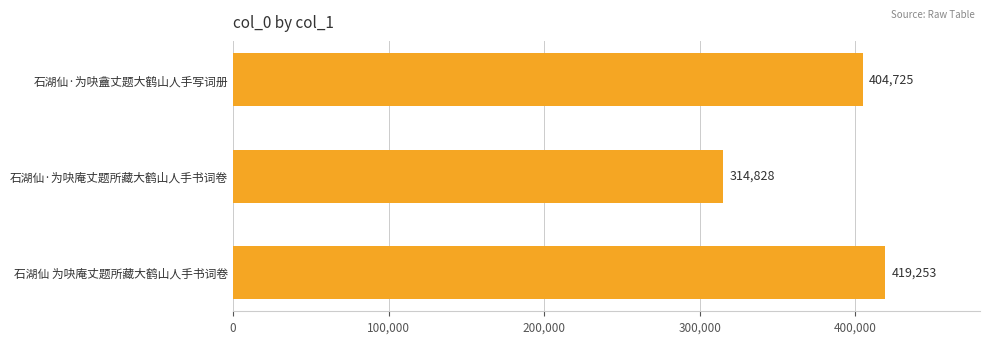

Reading top to bottom, transcribe all the data shown in this chart.

404725	314828	419253